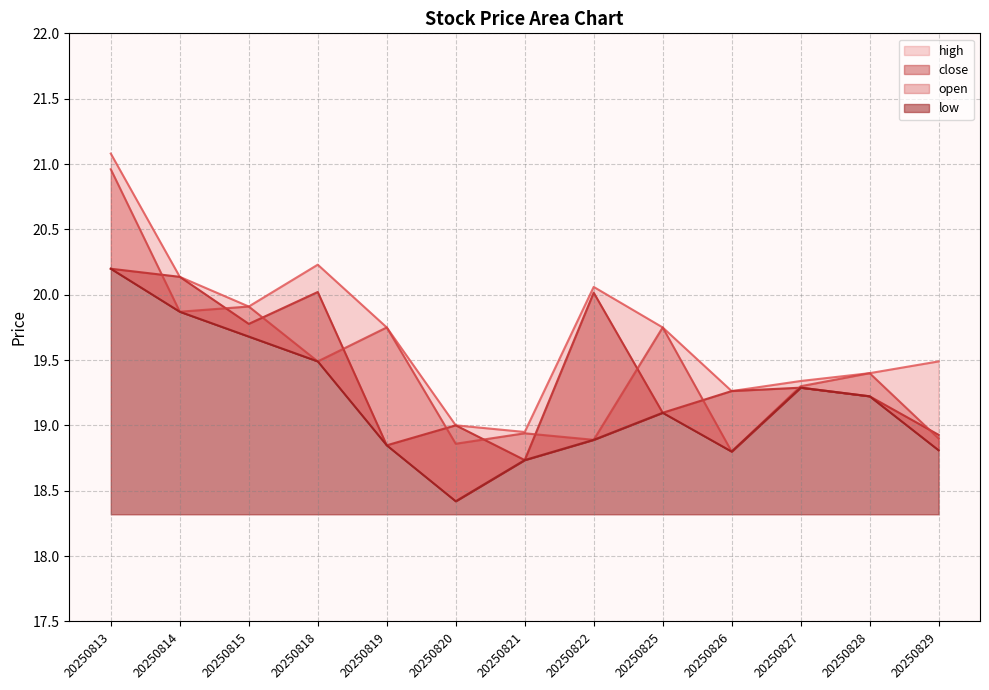

True or false: high and open cross at least once.

False